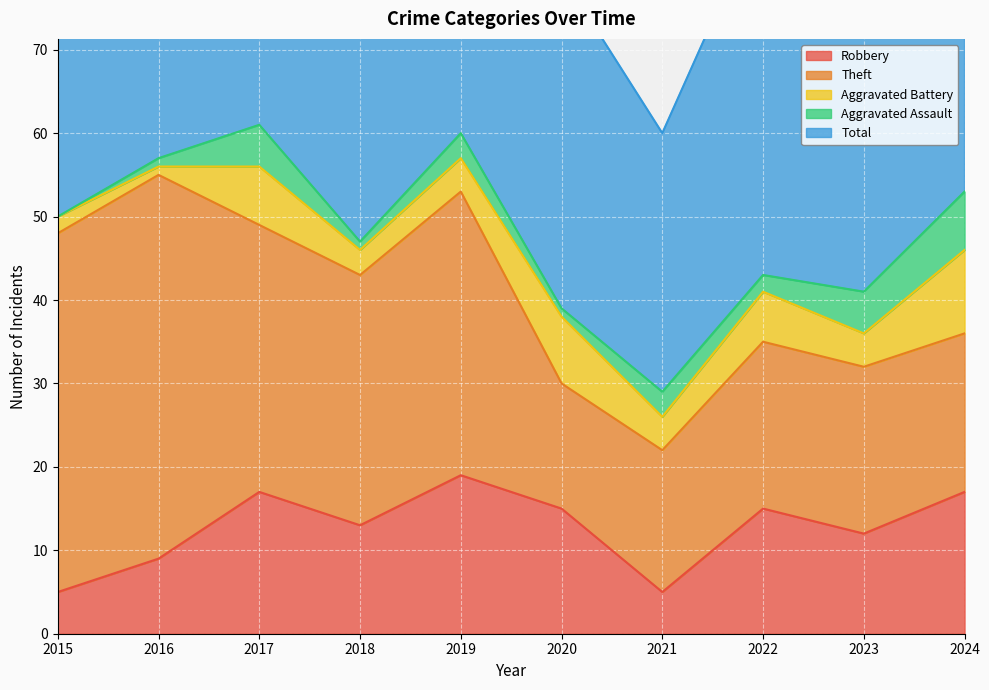

Count the Aggravated Assault values in the range 1 to 5.

8